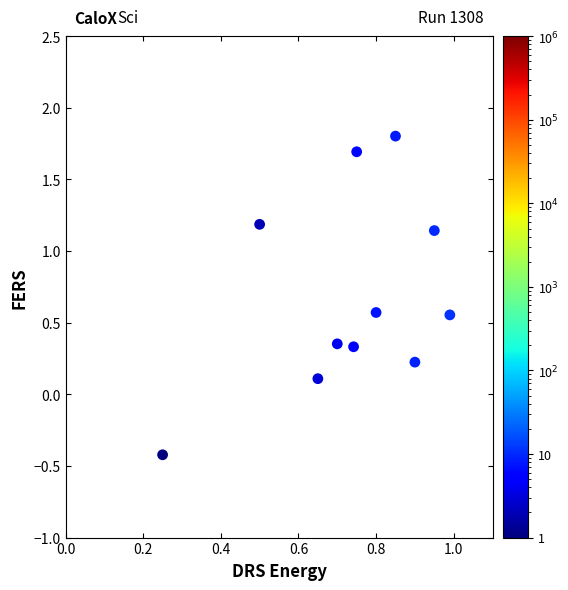

What is the average Y value?

0.7